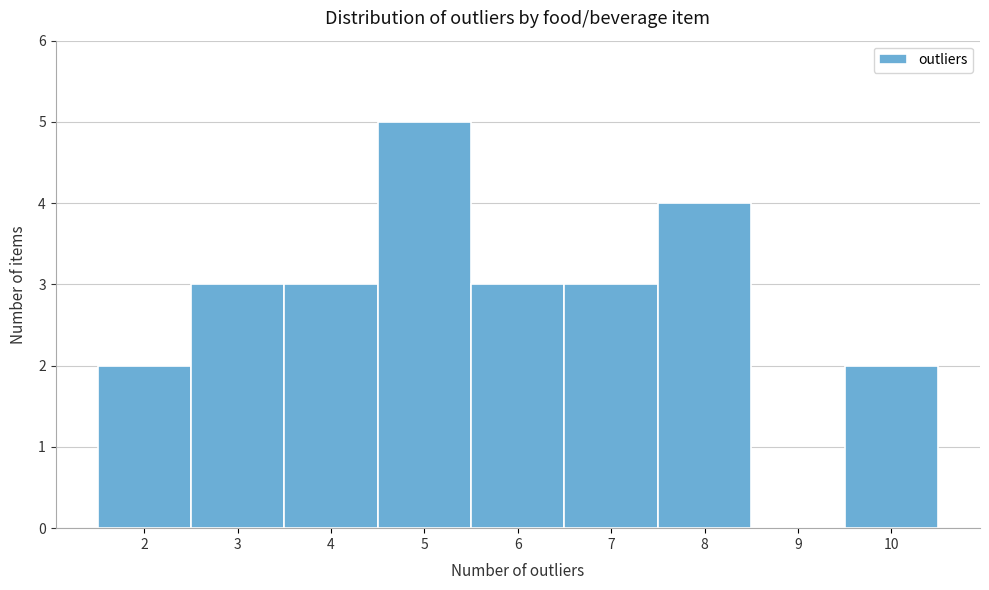

Reading left to right, list all the values displayed in this chart.

2=2	3=3	4=3	5=5	6=3	7=3	8=4	9=0	10=2